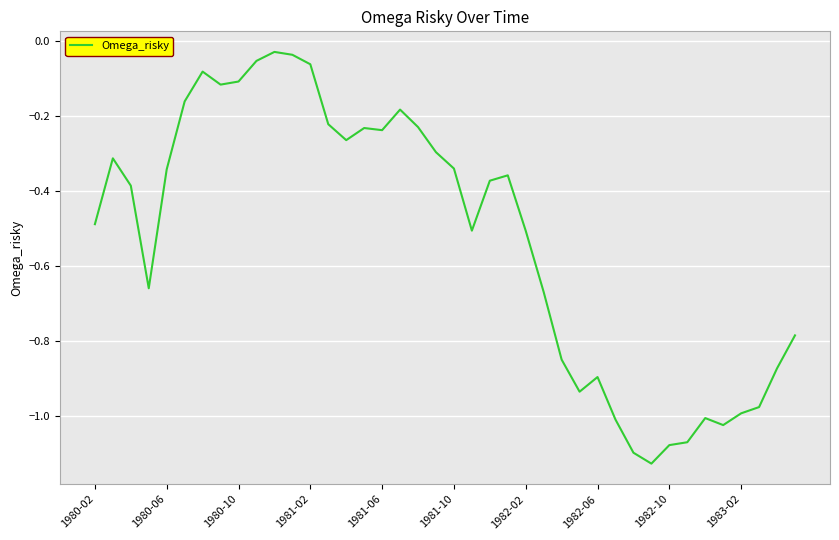

Does the chart have visible grid lines?

Yes